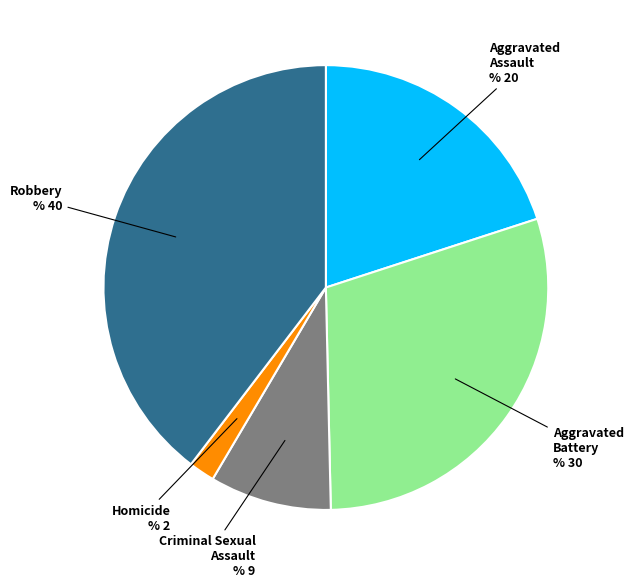

How many segments does this pie chart have?

5